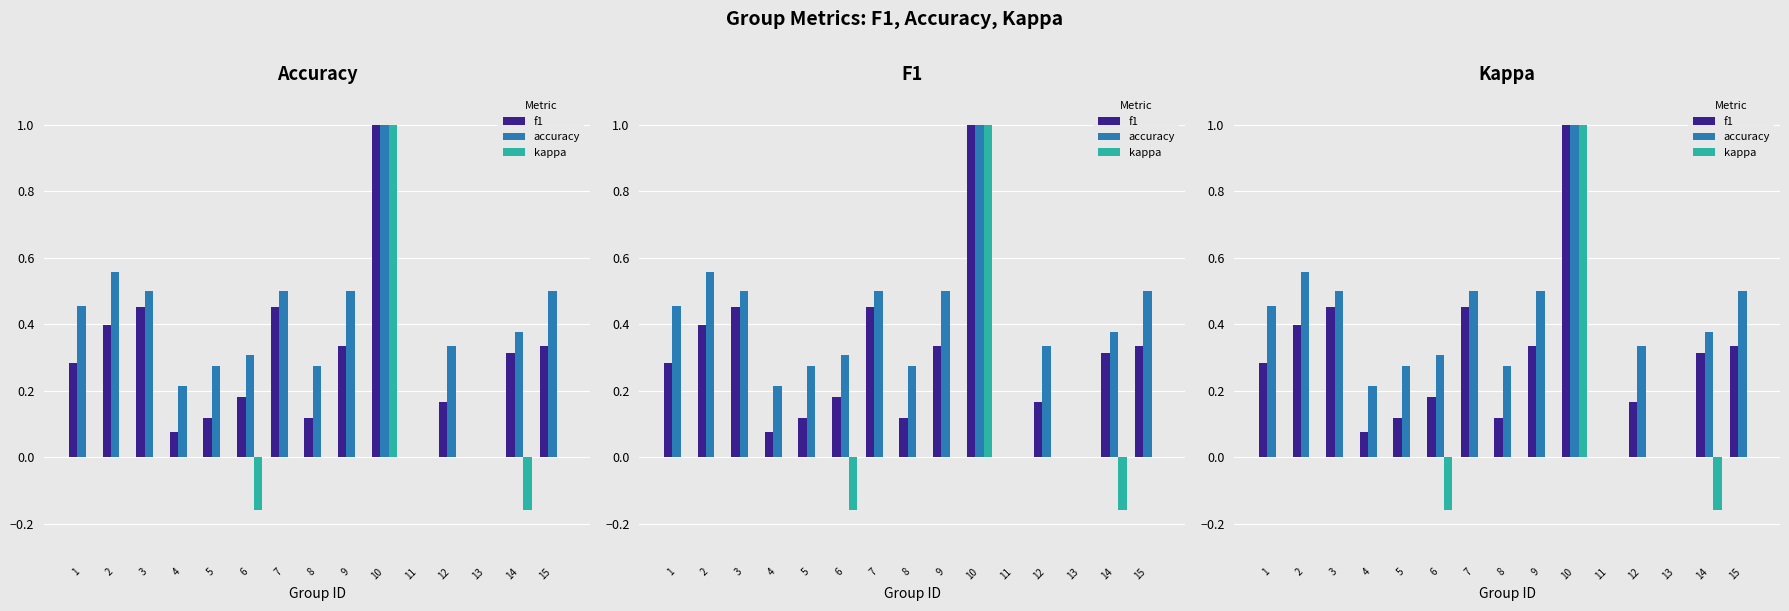

At which category is the sum across all series the highest?

10